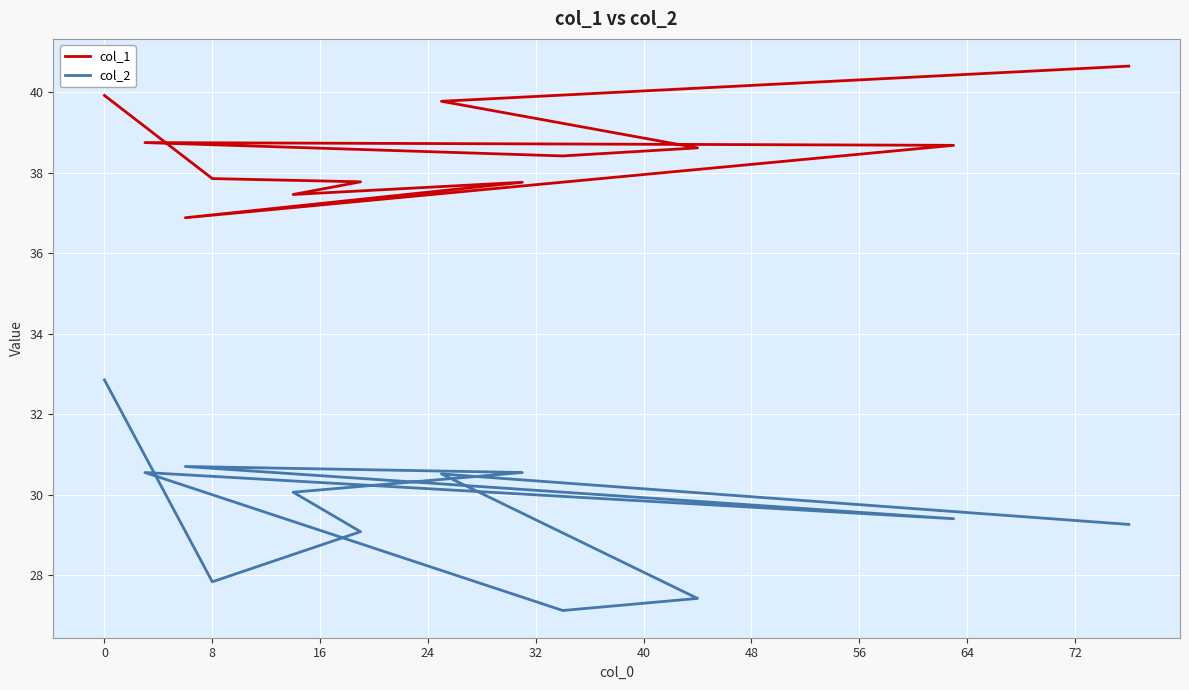

Between 40 and 72, which series saw the biggest shift?

col_2